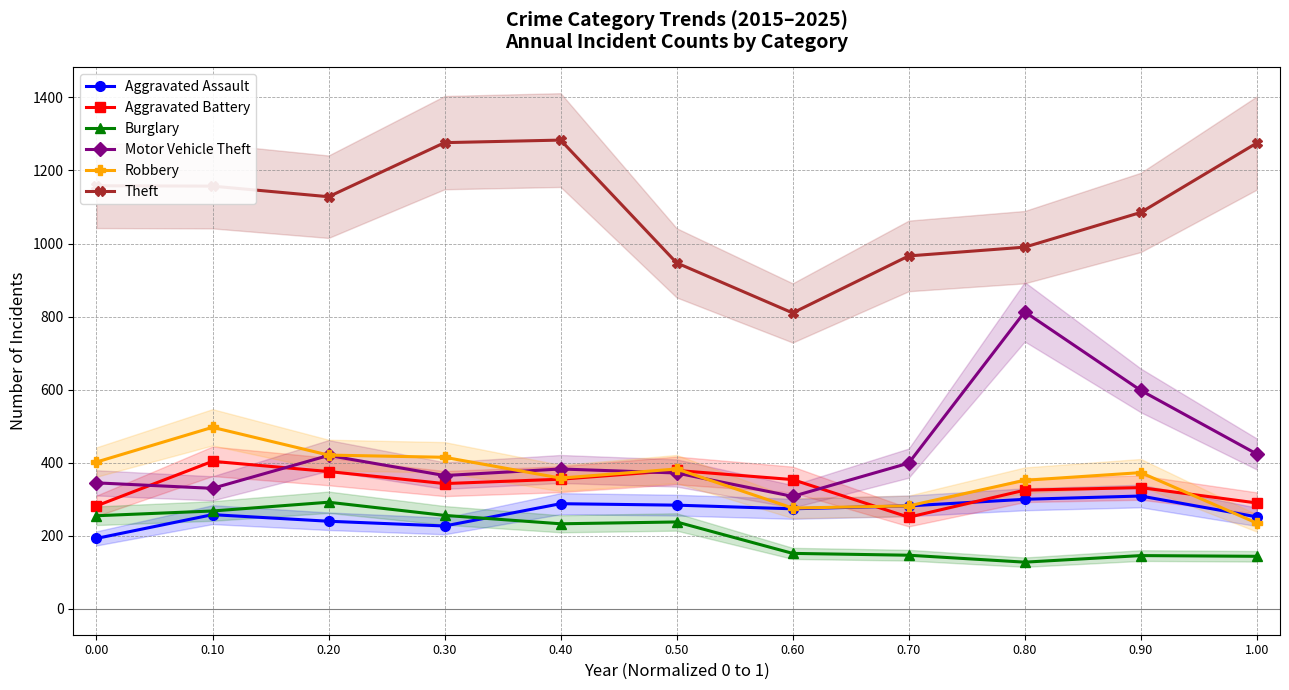

Reading left to right, extract all data points from this chart.

Aggravated Assault: 0.00=193	0.10=258	0.20=240	0.30=227	0.40=288	0.50=284	0.60=274	0.70=282	0.80=300	0.90=309	1.00=252
Aggravated Battery: 0.00=282	0.10=404	0.20=376	0.30=343	0.40=355	0.50=379	0.60=354	0.70=251	0.80=325	0.90=332	1.00=290
Burglary: 0.00=255	0.10=268	0.20=292	0.30=256	0.40=233	0.50=238	0.60=152	0.70=147	0.80=128	0.90=146	1.00=144
Motor Vehicle Theft: 0.00=345	0.10=330	0.20=420	0.30=365	0.40=383	0.50=372	0.60=308	0.70=399	0.80=813	0.90=598	1.00=424
Robbery: 0.00=402	0.10=497	0.20=421	0.30=415	0.40=358	0.50=383	0.60=276	0.70=282	0.80=352	0.90=373	1.00=235
Theft: 0.00=1158	0.10=1157	0.20=1128	0.30=1276	0.40=1283	0.50=947	0.60=810	0.70=966	0.80=990	0.90=1085	1.00=1275